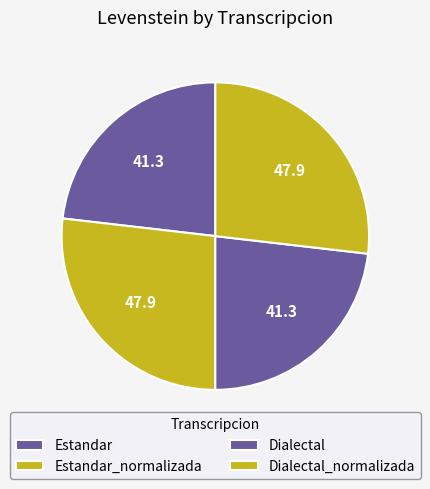

How many slices are in this pie chart?

4